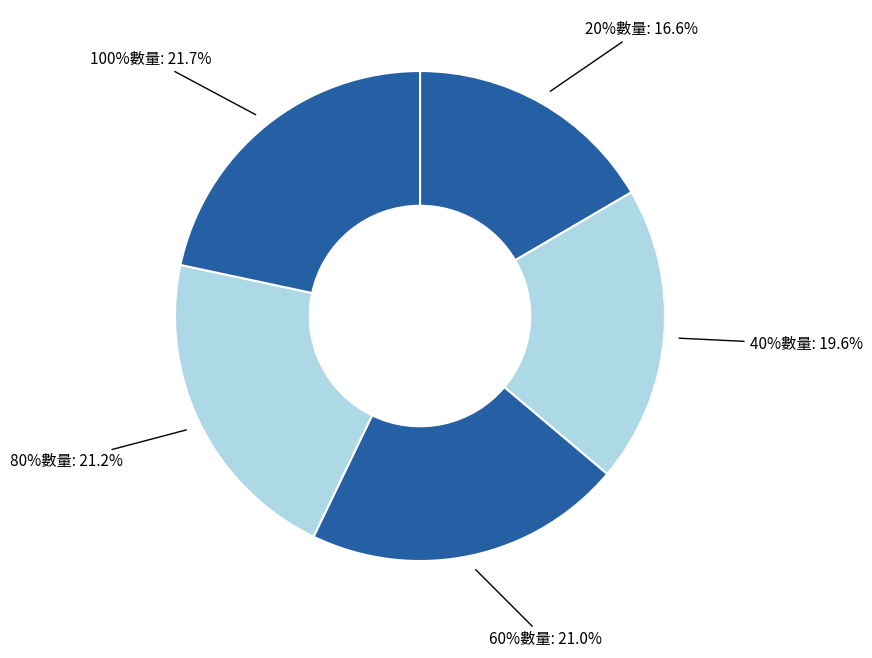

To the nearest percent, what is the difference between the largest and smallest slice percentages?

5%